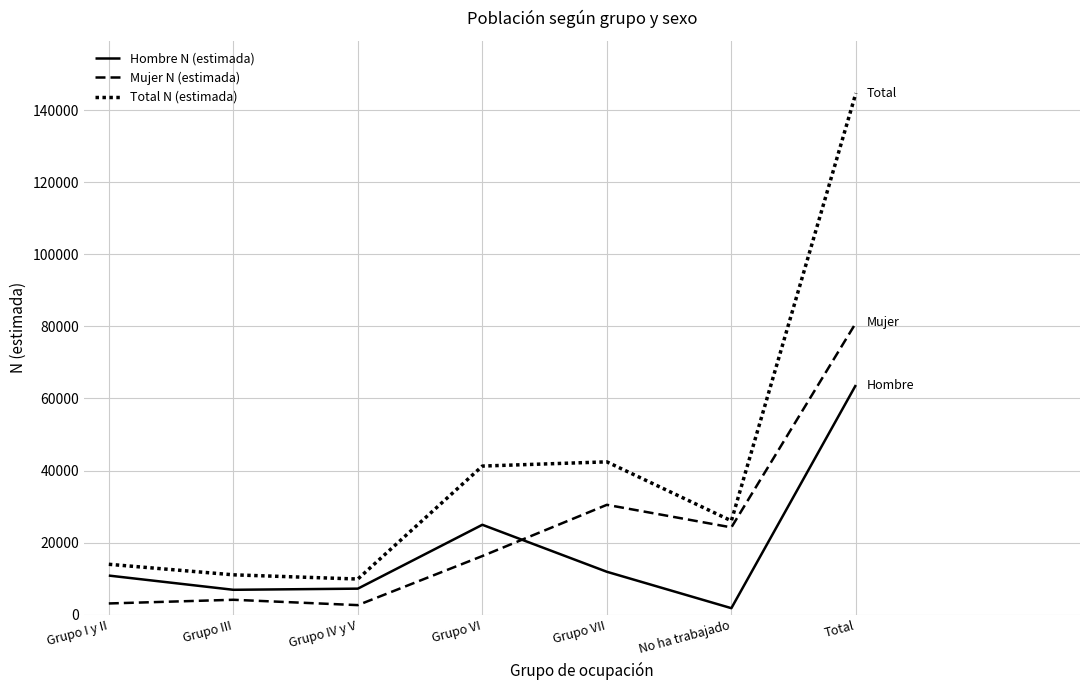

What is the minimum value shown in the chart?

1822